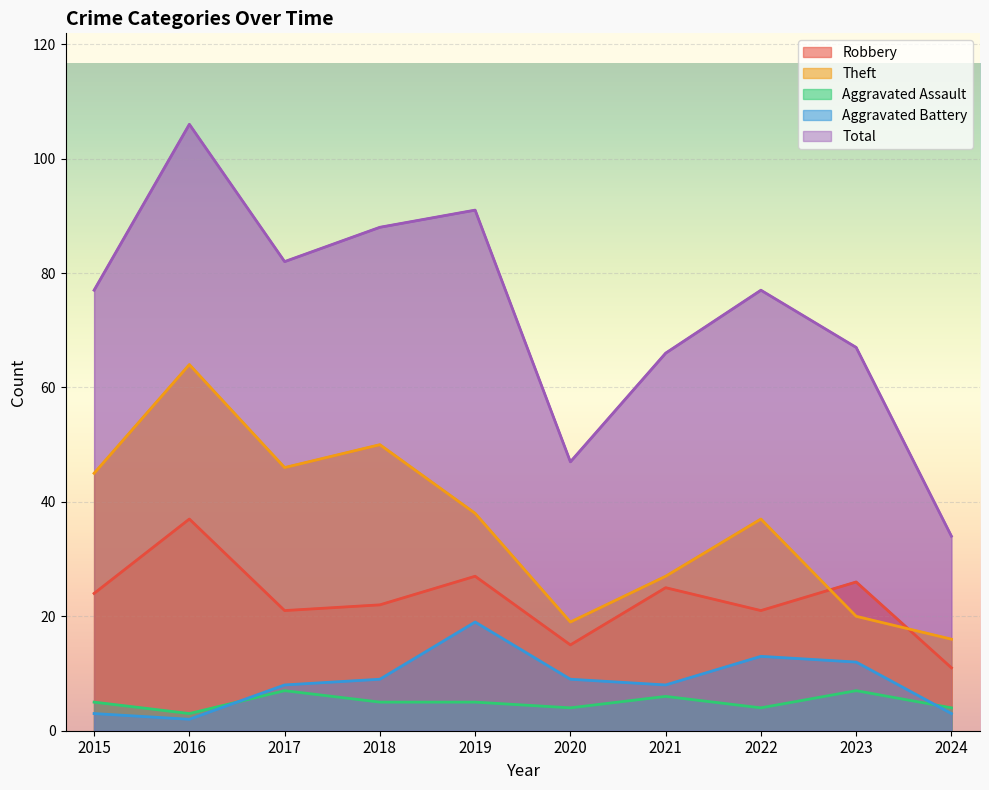

The value of Theft at 2022 is 37. True or false?

True